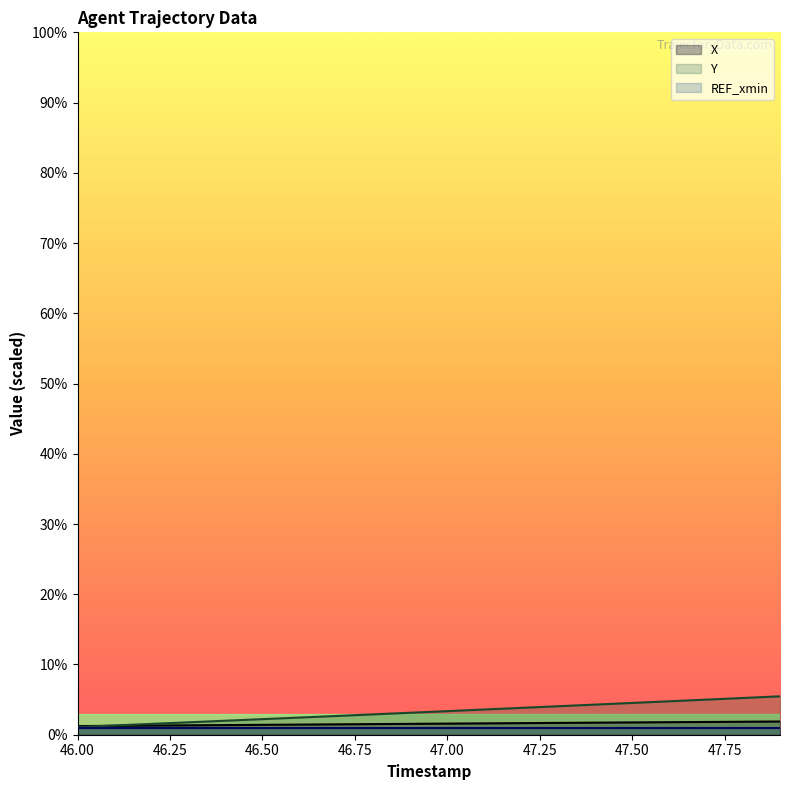

The value of Y at 47.50 is 4.5. True or false?

True